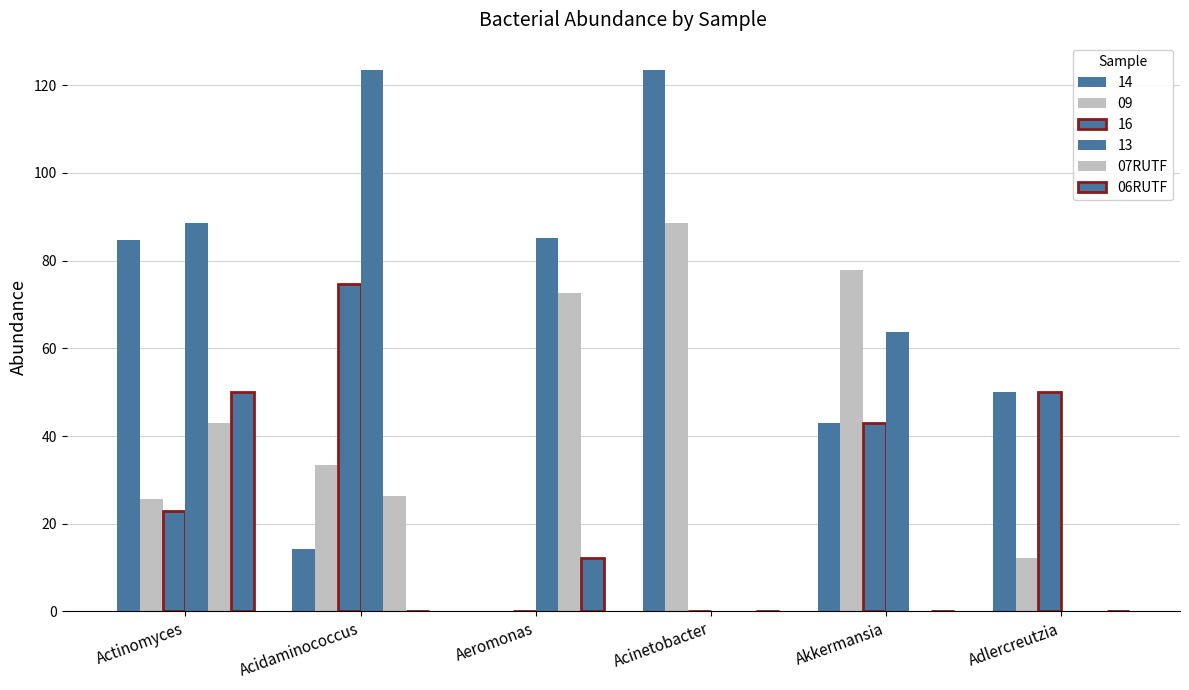

How many groups of bars are there?

6